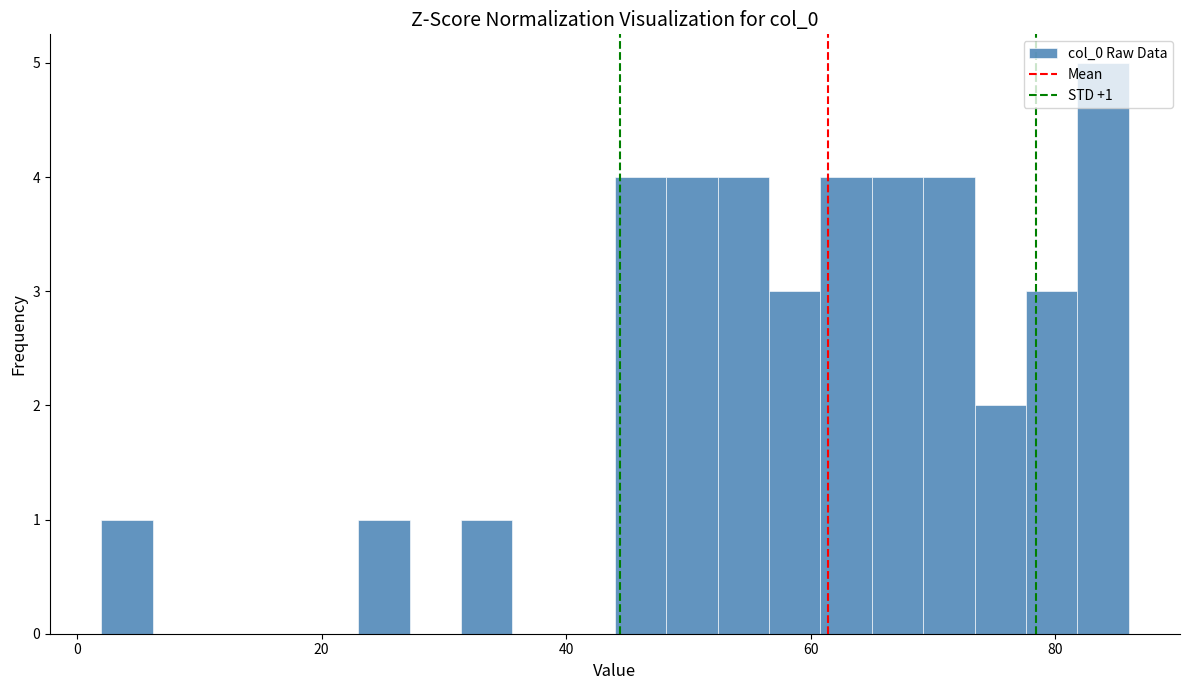

Read against the x-axis, roughly where is the centre of the tallest bar?

84